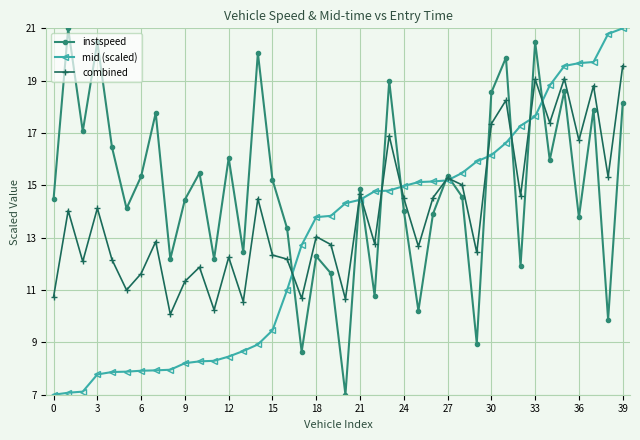

What is the highest value of the instspeed series?

21.0